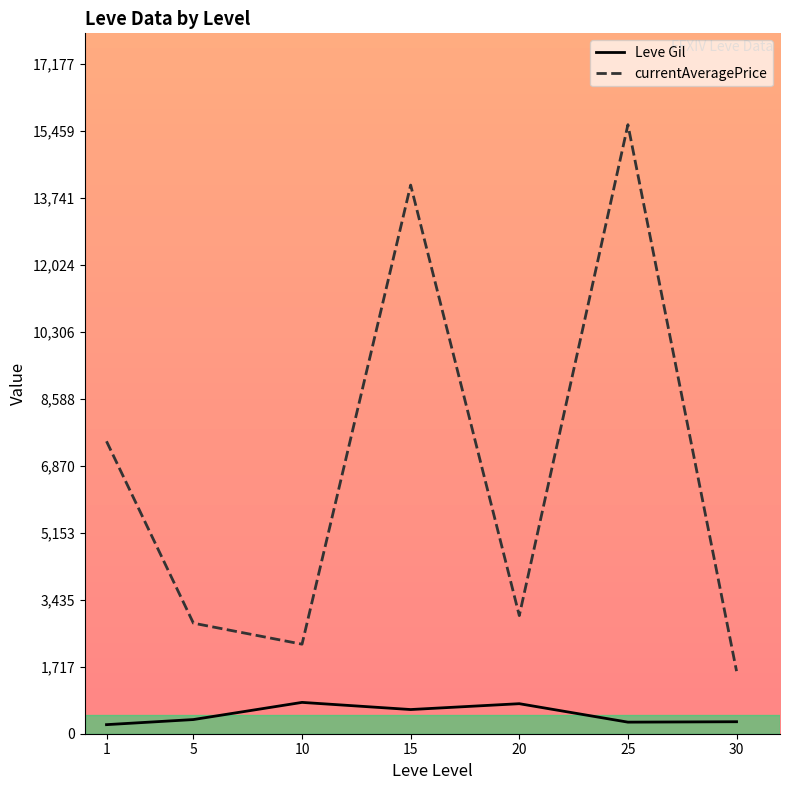

Which series changed the most between 15 and 30?

currentAveragePrice